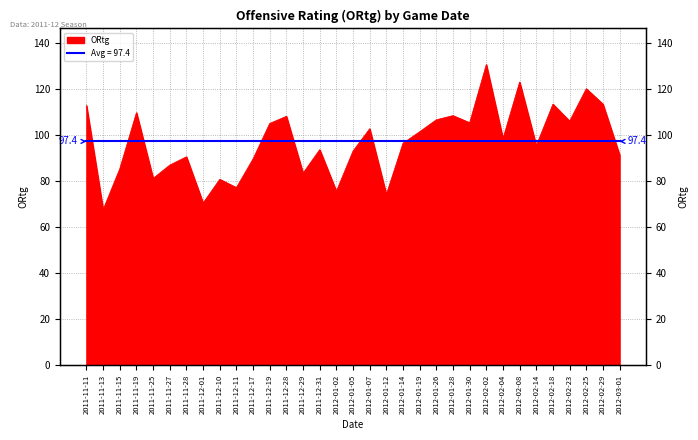

What is the difference between the second highest and minimum values?

55.5